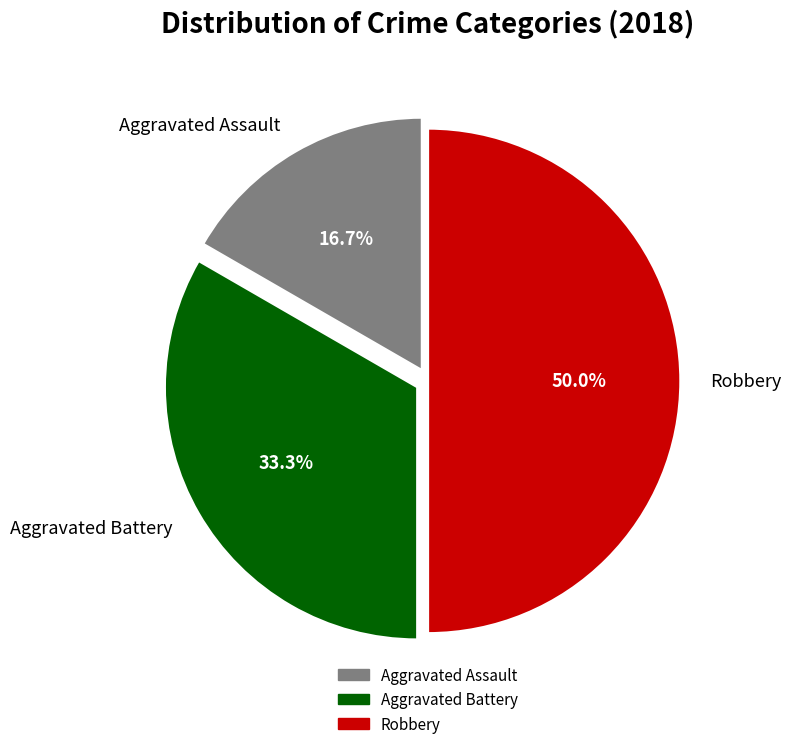

Which has a higher value, Aggravated Battery or Robbery?

Robbery